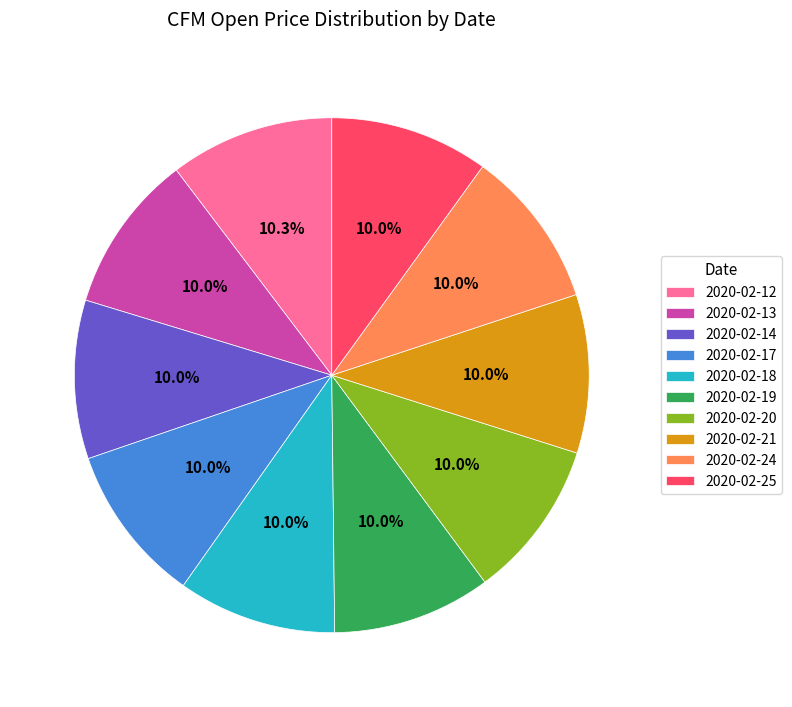

Is 2020-02-20 the majority of the pie?

No